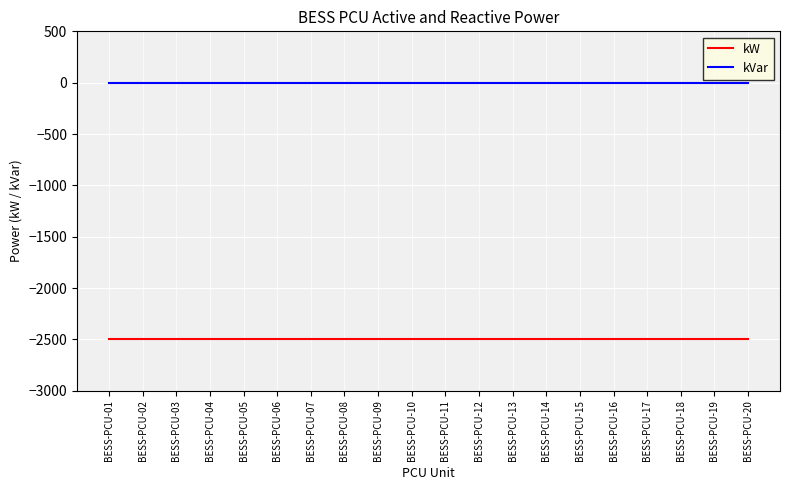

What is the maximum value for kW?

-2492